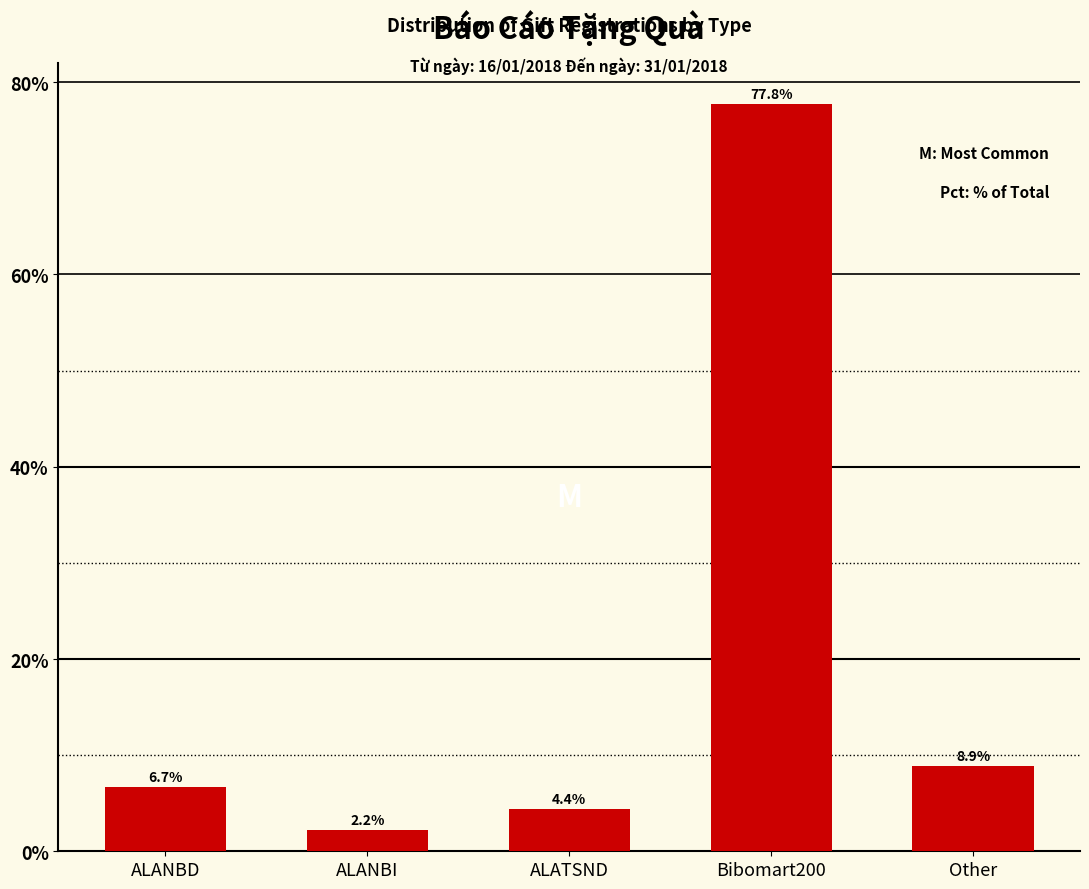

Reading right to left, transcribe all the data shown in this chart.

Other=8.9	Bibomart200=77.8	ALATSND=4.4	ALANBI=2.2	ALANBD=6.7